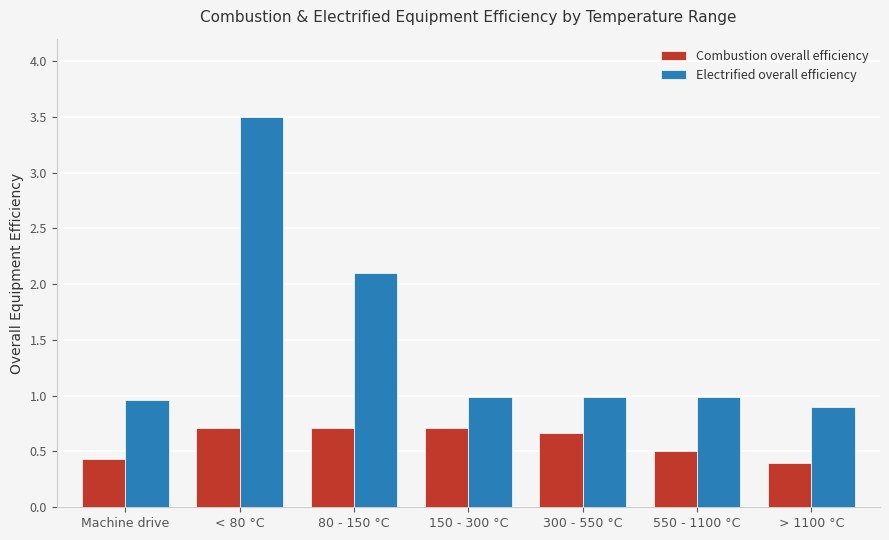

Are the bars grouped side by side (vs. stacked)?

Yes